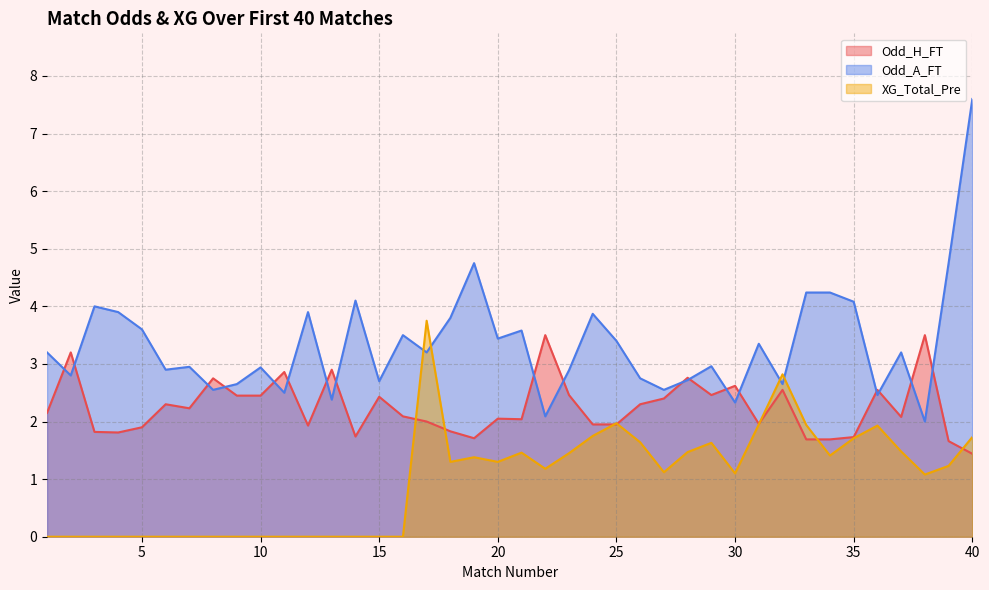

How many intersections are there between Odd_A_FT and XG_Total_Pre?

4